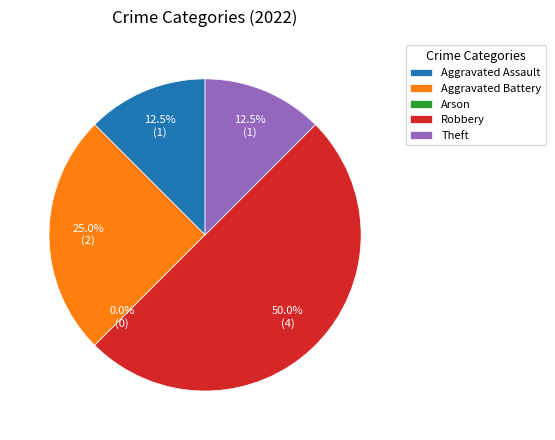

Between Arson and Aggravated Assault, which is larger?

Aggravated Assault